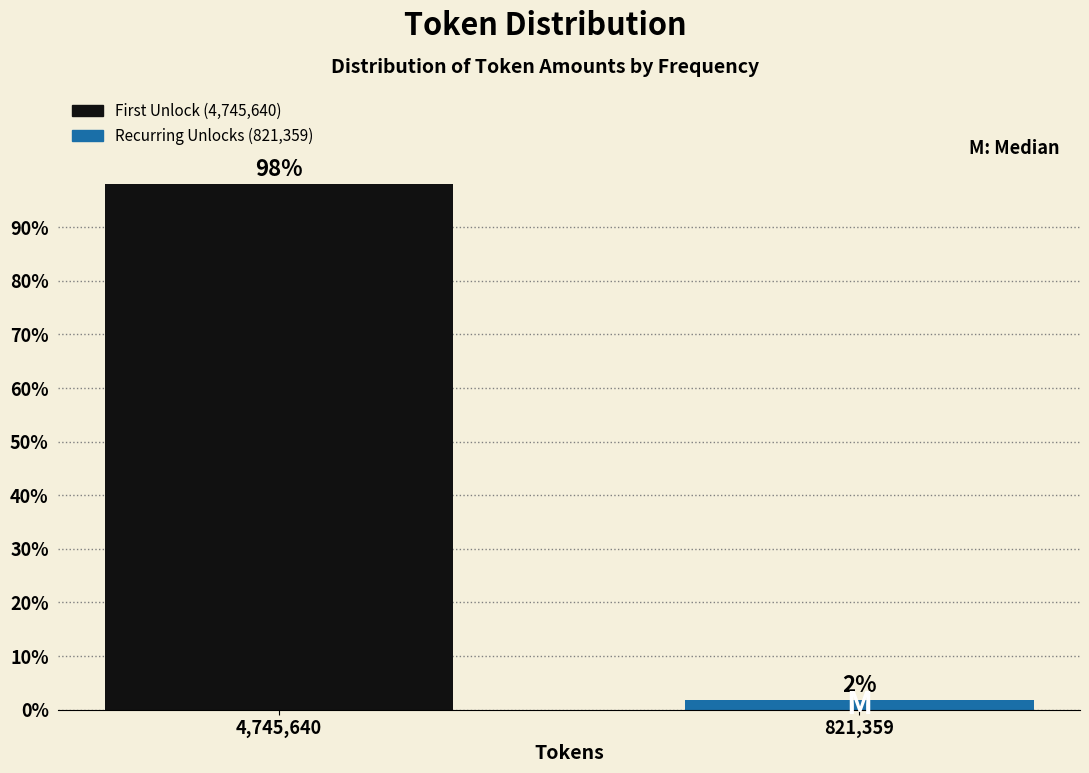

At which label does the data first exceed 98?

4,745,640